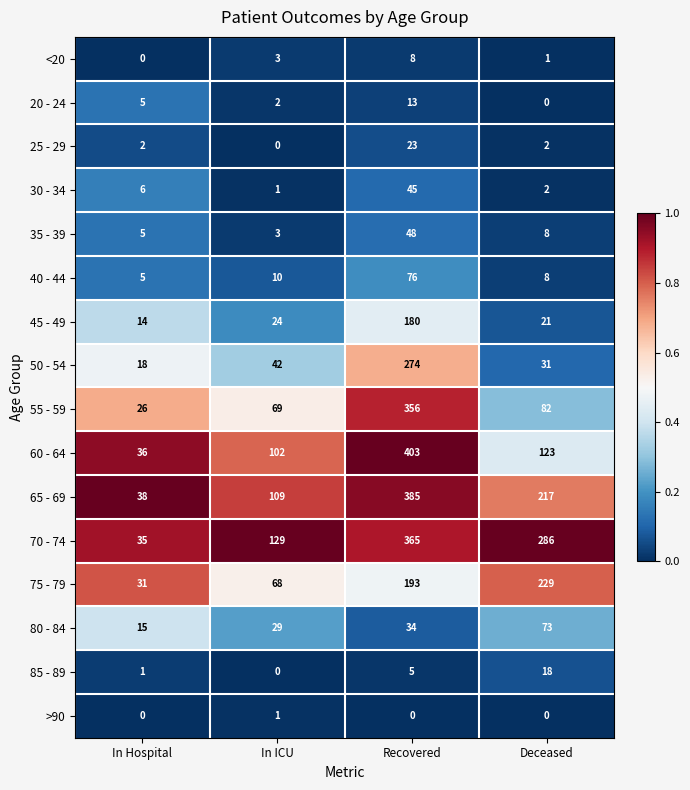

Rank the series by their maximum value, from lowest to highest.

>90, <20, 20 - 24, 85 - 89, 25 - 29, 30 - 34, 35 - 39, 80 - 84, 40 - 44, 45 - 49, 75 - 79, 50 - 54, 55 - 59, 70 - 74, 65 - 69, 60 - 64